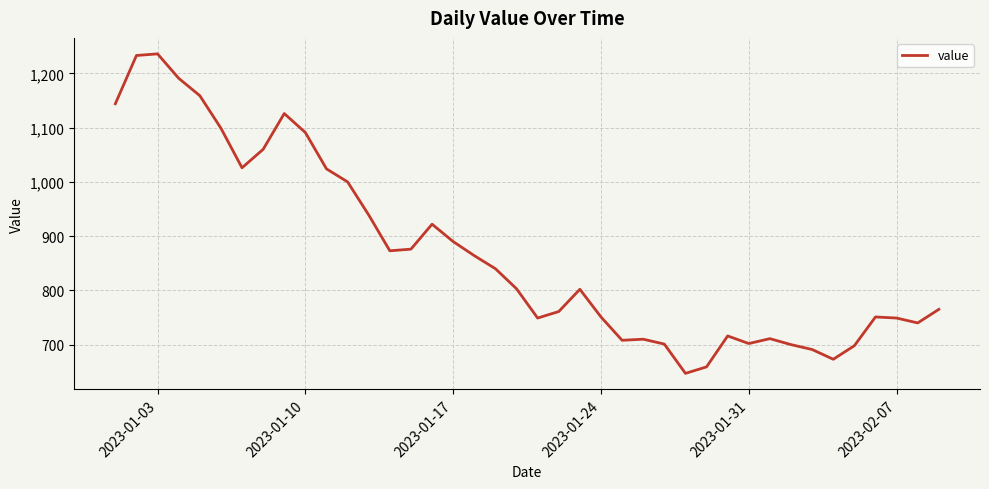

What is the greatest value displayed?

1236